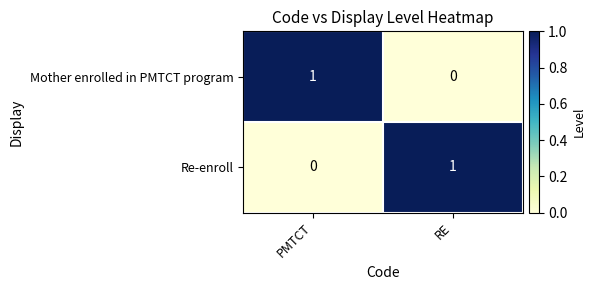

How many categories are shown in the chart?

2